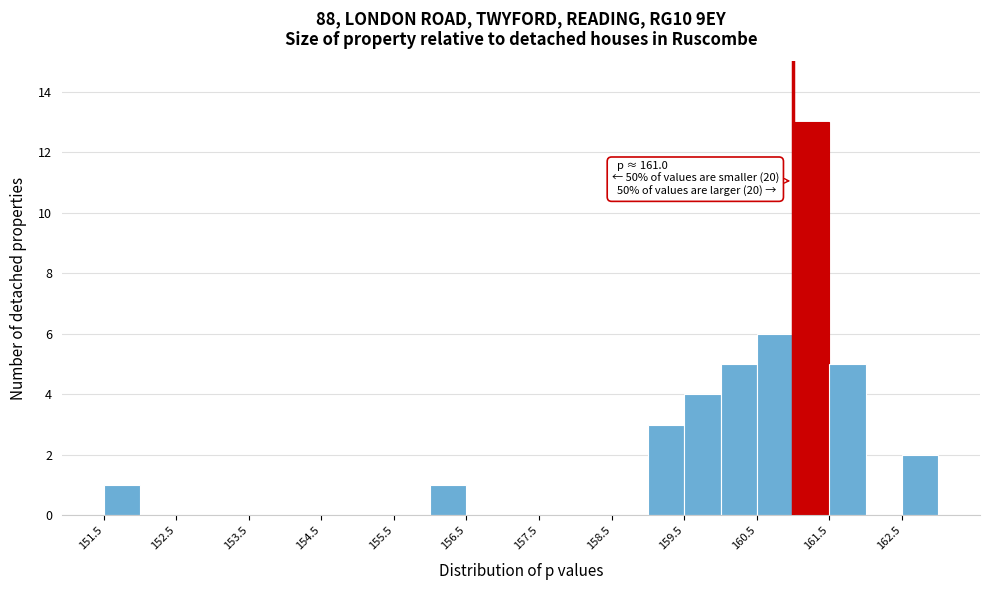

Over which range of the x-axis is the bar tallest?

161.0 to 161.5